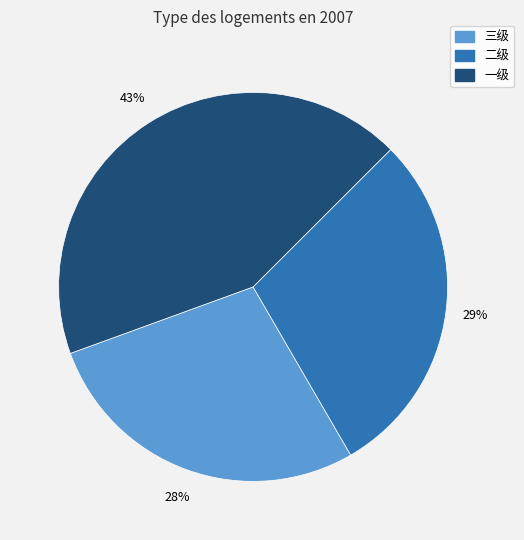

The 三级 slice represents 13% of the pie. True or false?

False